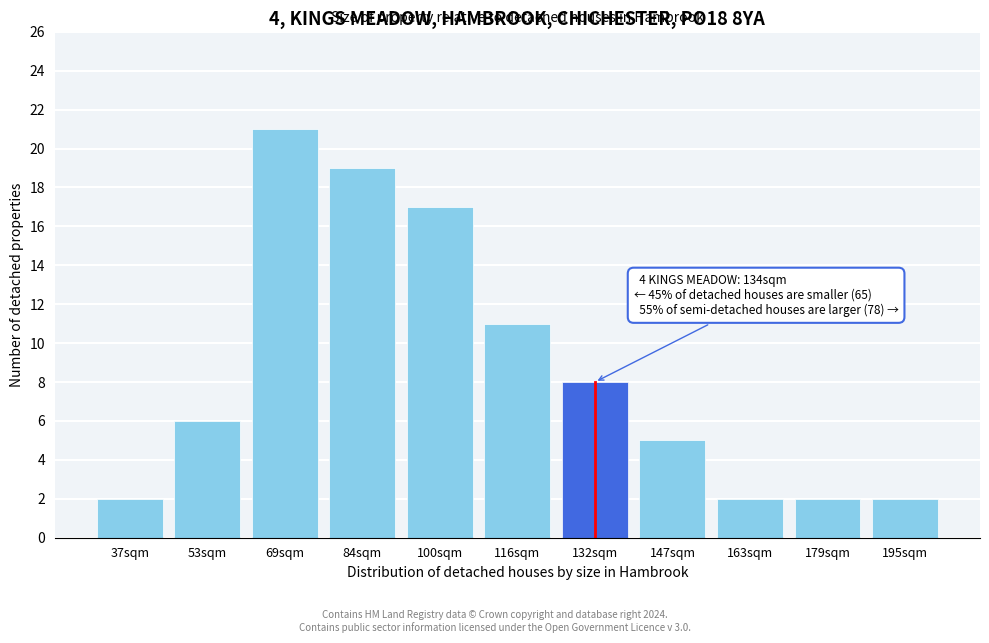

Reading right to left, extract all data points from this chart.

195sqm=2	179sqm=2	163sqm=2	147sqm=5	132sqm=8	116sqm=11	100sqm=17	84sqm=19	69sqm=21	53sqm=6	37sqm=2